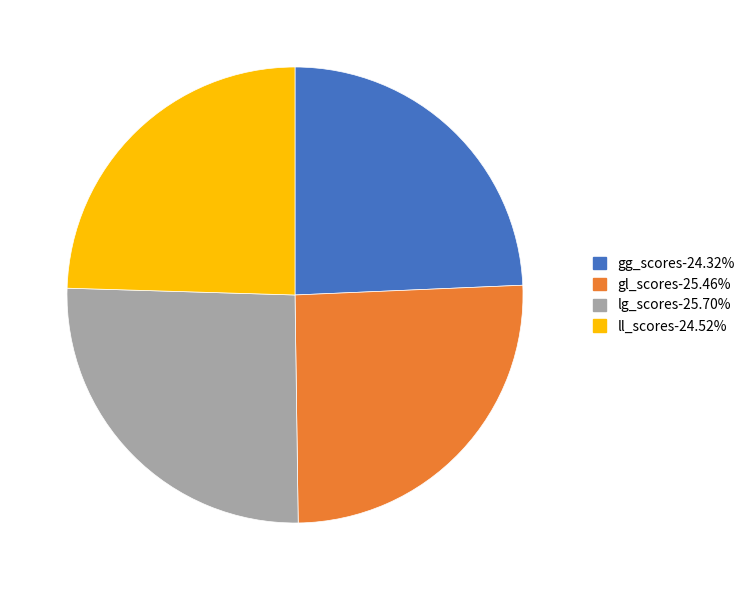

Count the number of slices in the pie.

4